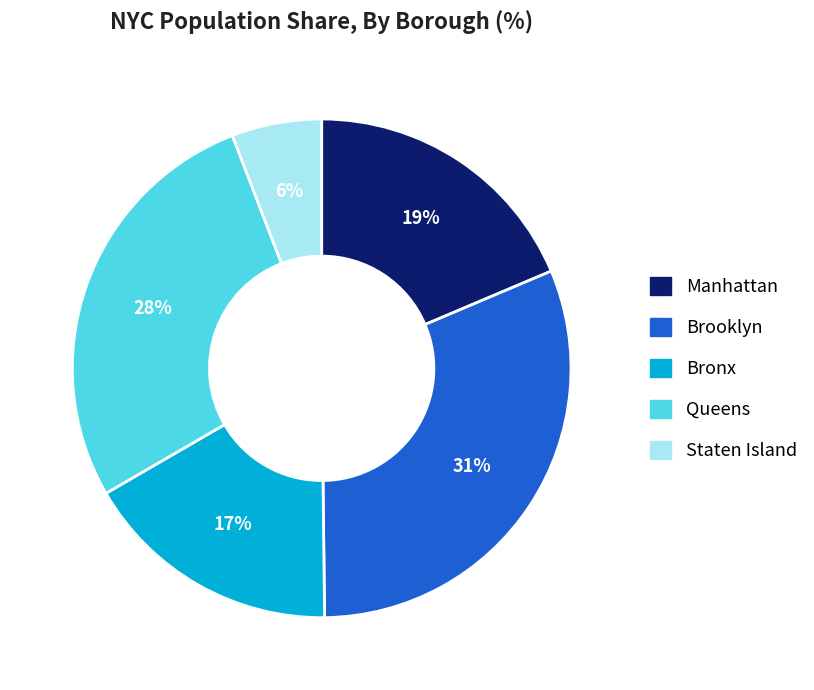

True or false: Bronx accounts for 27% of the total.

False